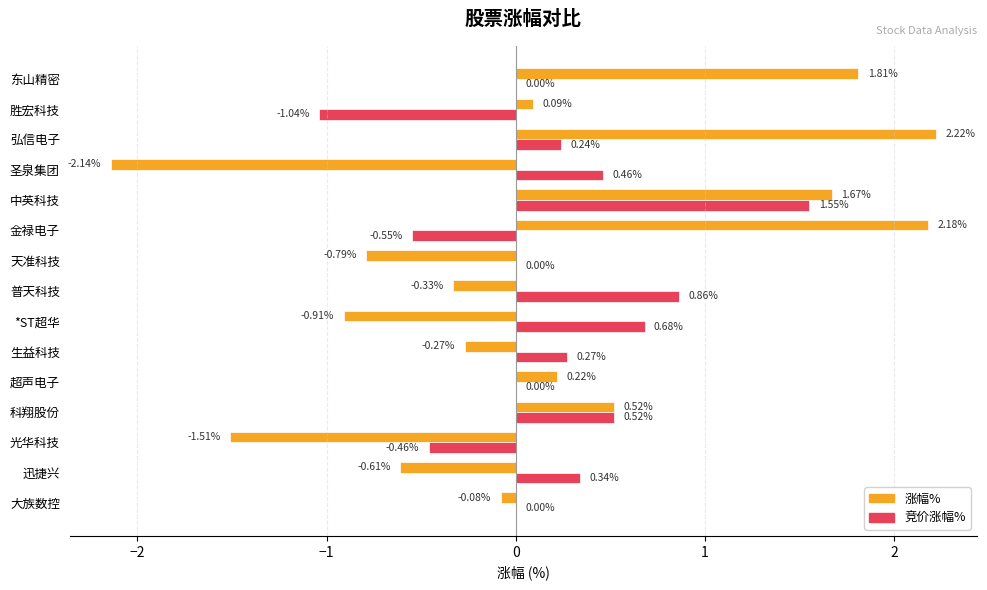

How many categories are shown in the chart?

15